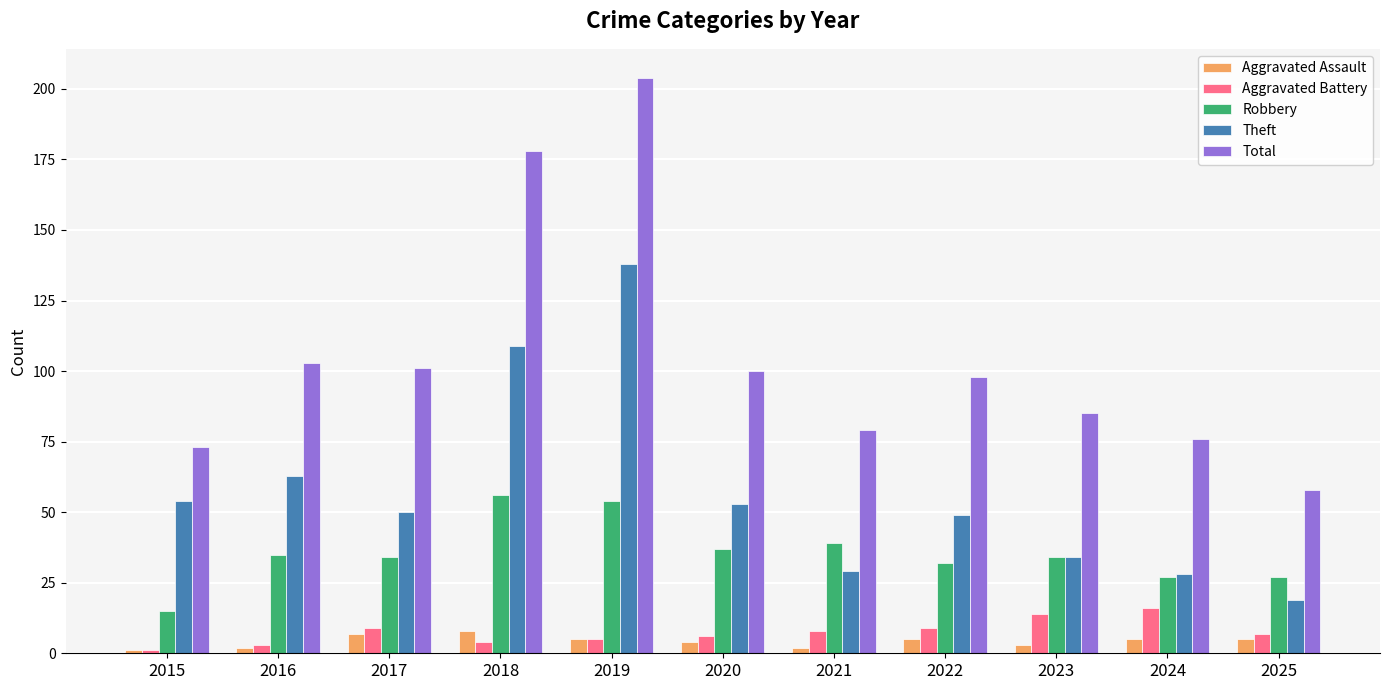

Reading right to left, transcribe all the data shown in this chart.

Aggravated Assault: 2025=5	2024=5	2023=3	2022=5	2021=2	2020=4	2019=5	2018=8	2017=7	2016=2	2015=1
Aggravated Battery: 2025=7	2024=16	2023=14	2022=9	2021=8	2020=6	2019=5	2018=4	2017=9	2016=3	2015=1
Robbery: 2025=27	2024=27	2023=34	2022=32	2021=39	2020=37	2019=54	2018=56	2017=34	2016=35	2015=15
Theft: 2025=19	2024=28	2023=34	2022=49	2021=29	2020=53	2019=138	2018=109	2017=50	2016=63	2015=54
Total: 2025=58	2024=76	2023=85	2022=98	2021=79	2020=100	2019=204	2018=178	2017=101	2016=103	2015=73